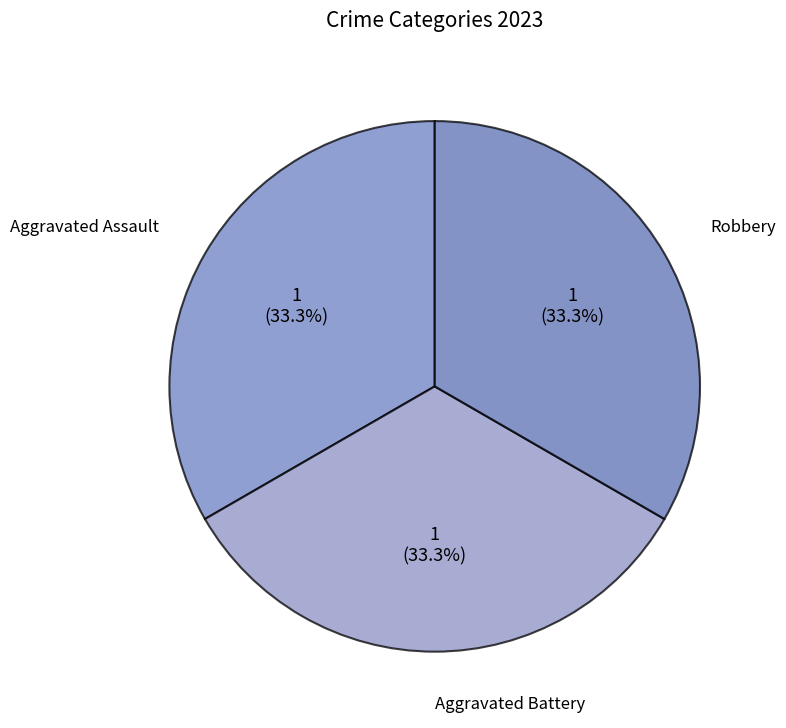

What portion of the pie excludes Aggravated Battery?

66.7%